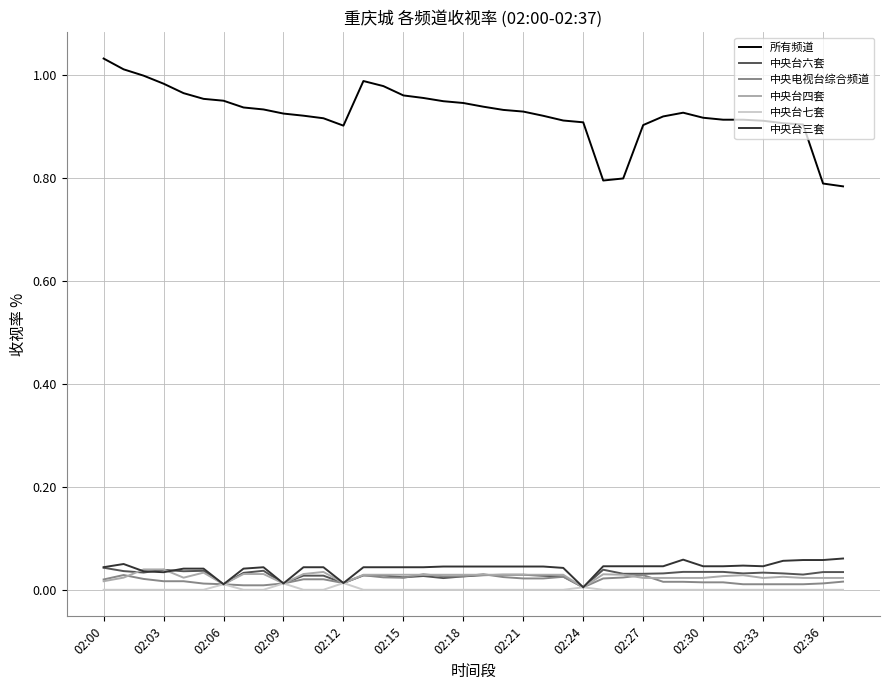

Which series has the largest total across all categories?

所有频道